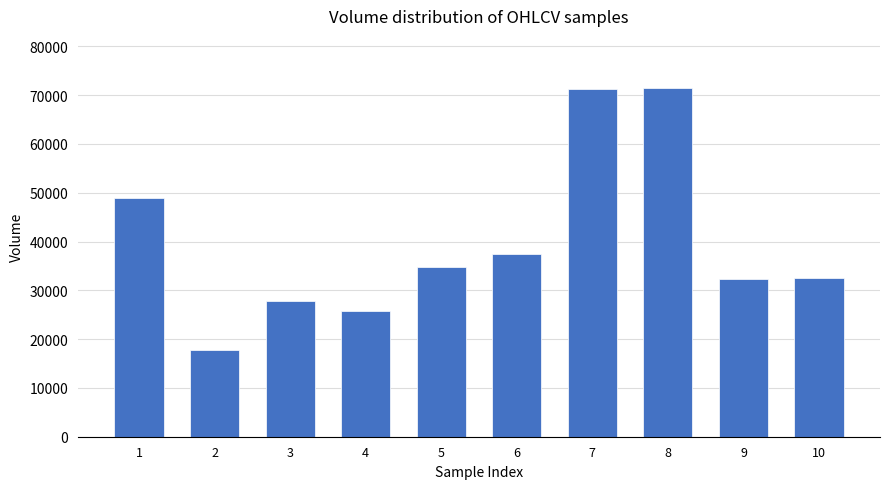

What is the value of the 9th bar from the left?

32369.0